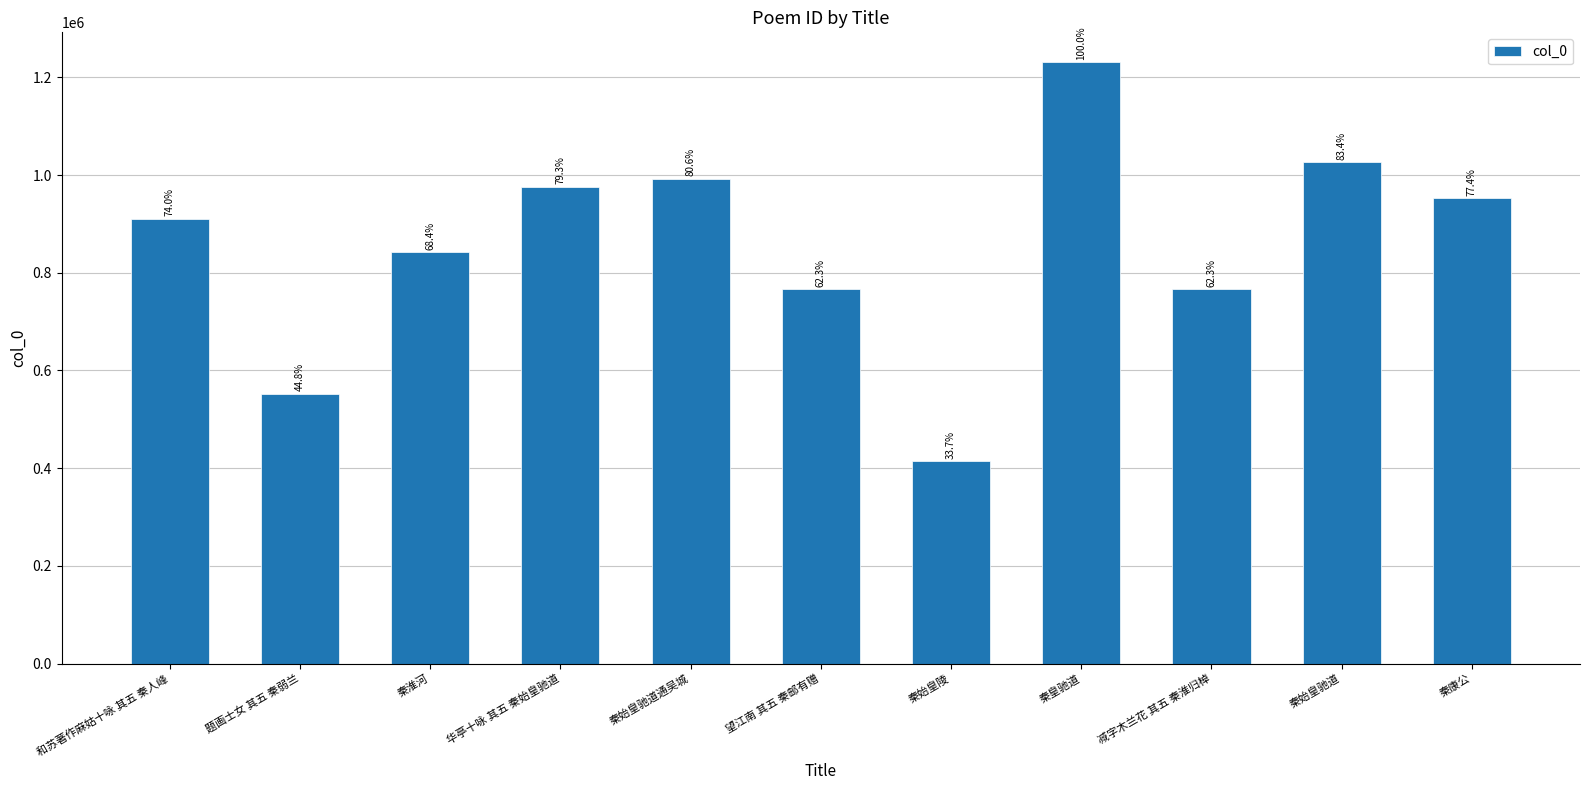

Where is the data nearest to the value 822454?

秦淮河